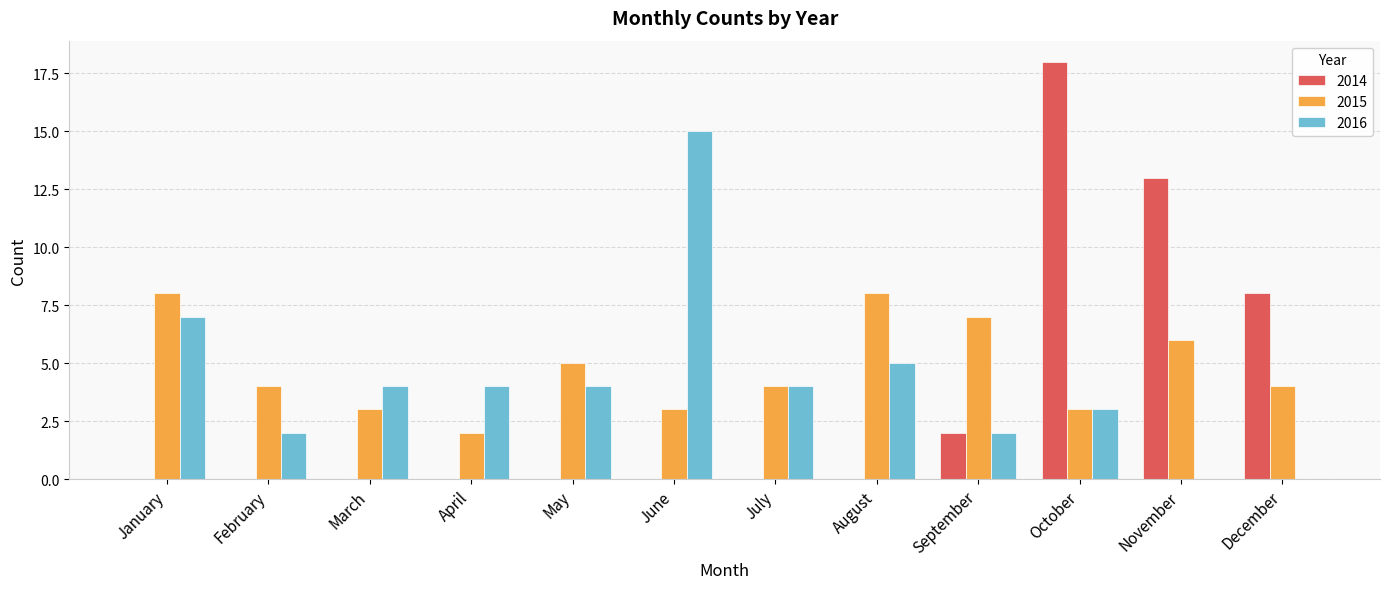

The value of 2014 at July is -7. True or false?

False